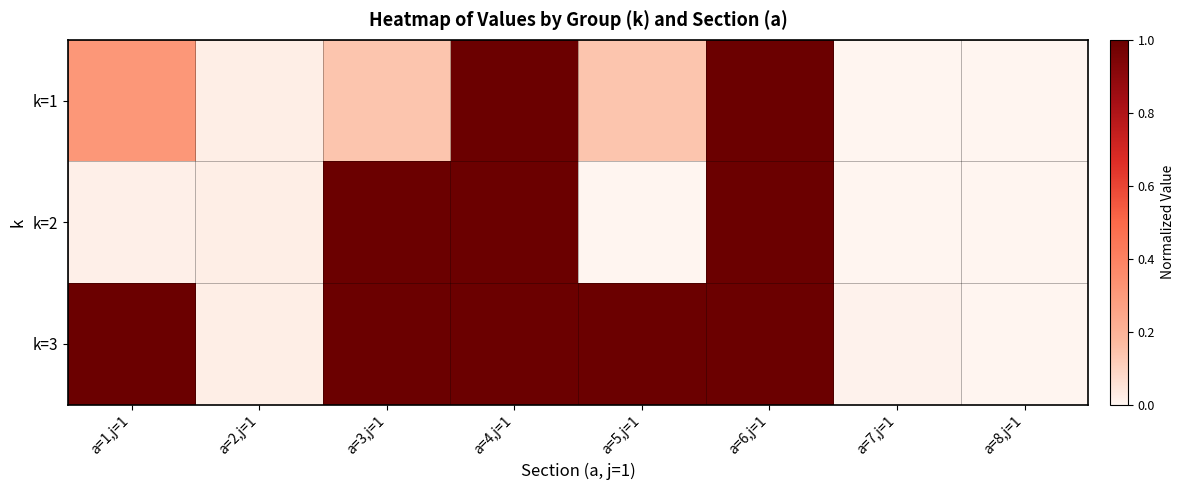

At a=3,j=1, list the series in order from smallest to largest.

k=1, k=2, k=3